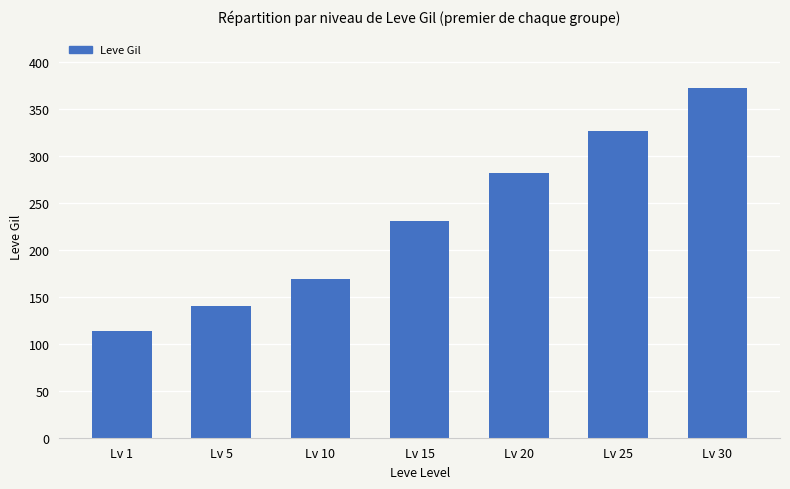

The value at Lv 15 is 411. True or false?

False